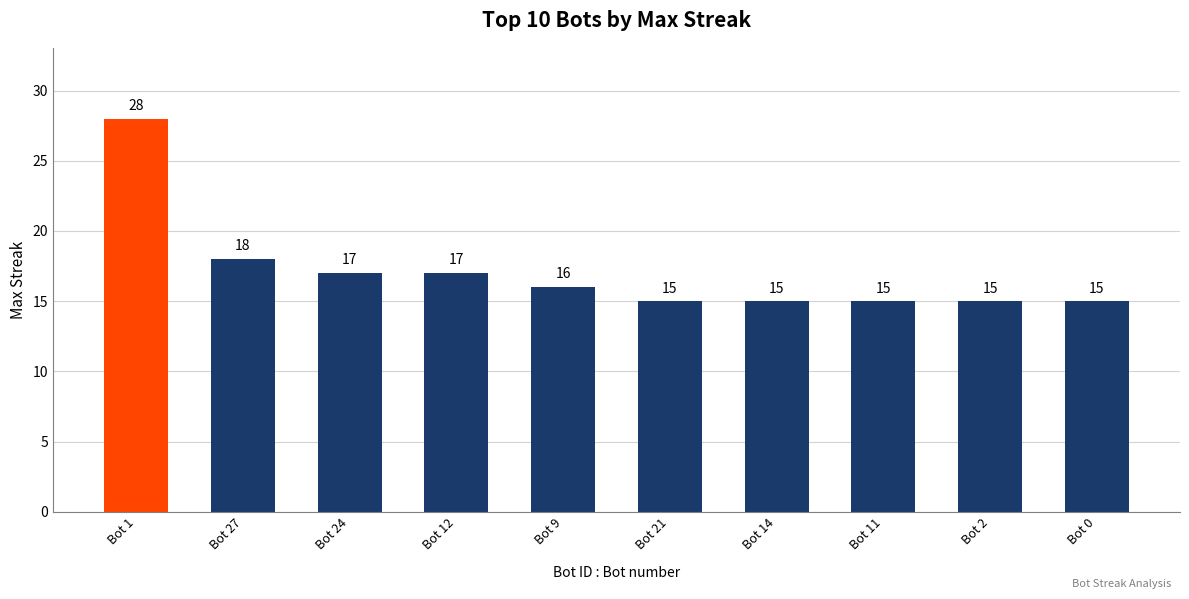

What position from the right is Bot 24?

8